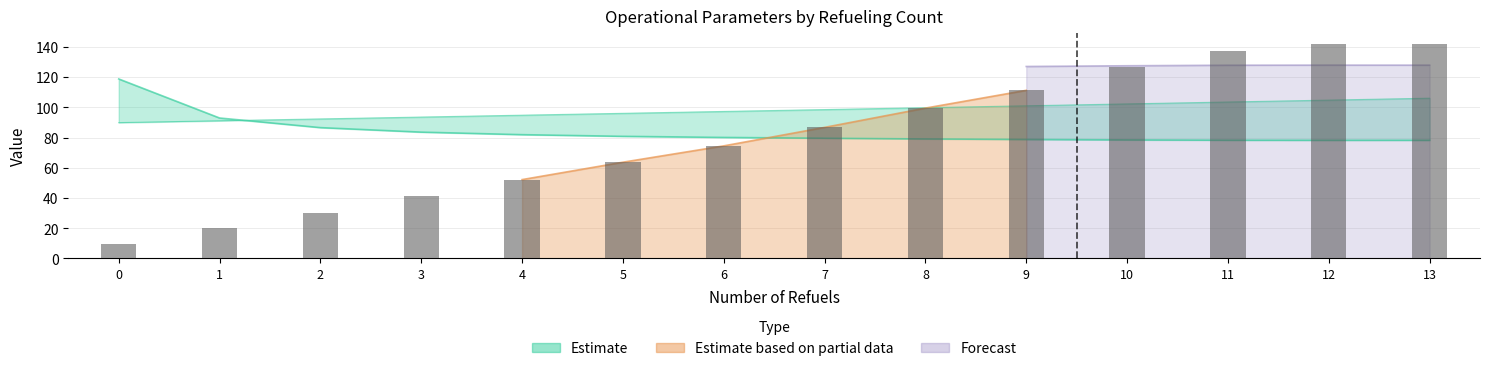

What is the value of the 2nd bar from the left?

20.0